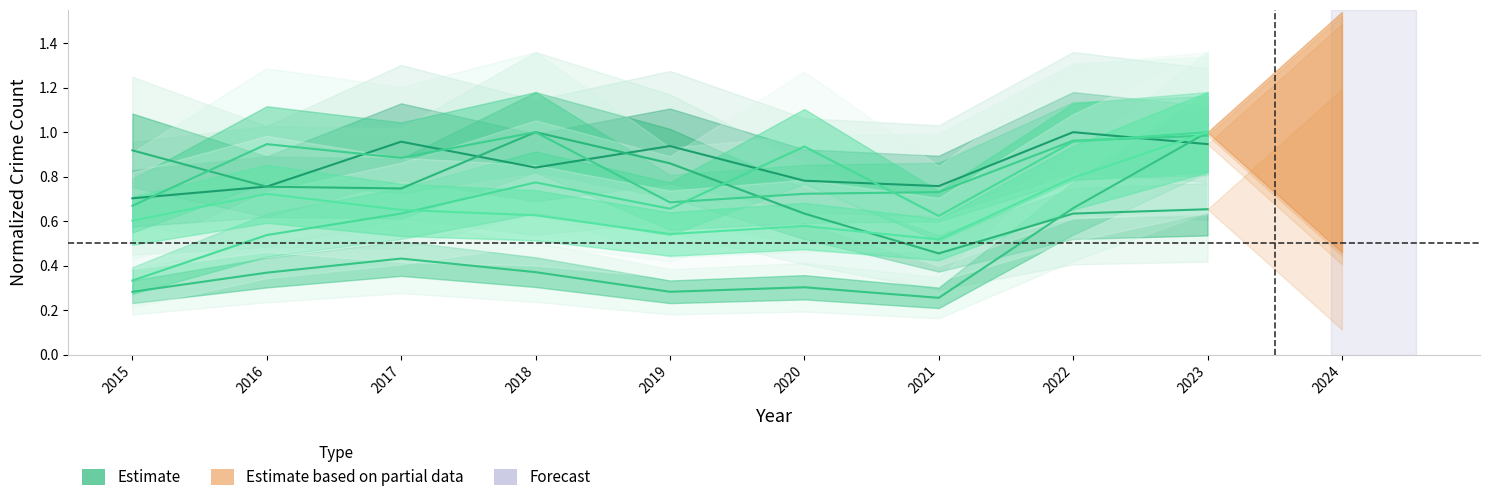

Rank the categories by Aggravated Assault value from lowest to highest.

2015, 2016, 2021, 2017, 2019, 2018, 2020, 2022, 2023